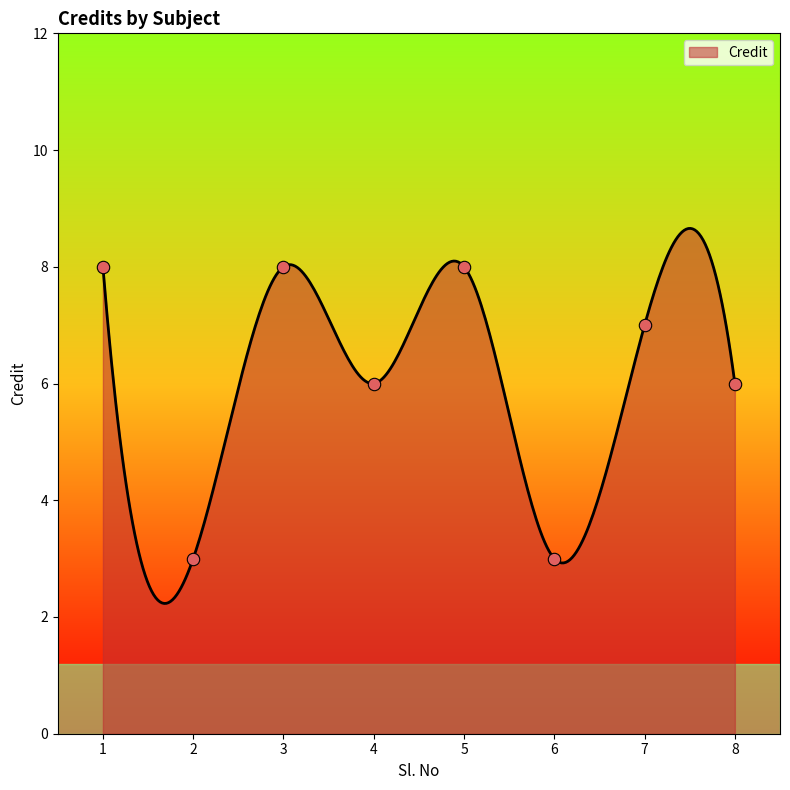

Which has a higher value, 7 or 2?

7